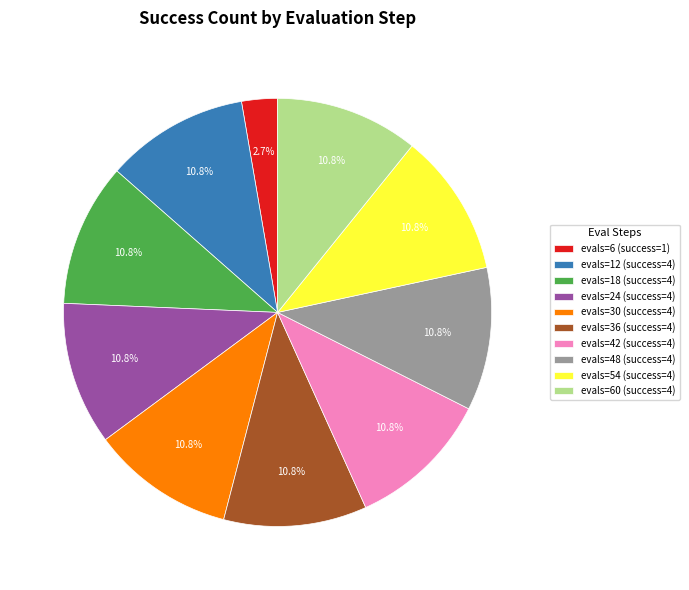

To the nearest percent, what is the combined percentage of evals=6 (success=1) and evals=24 (success=4)?

14%